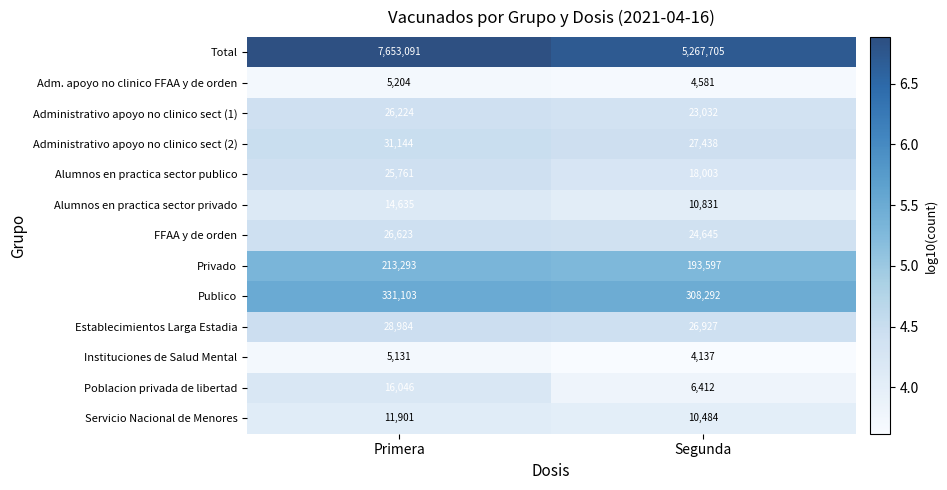

Which series has the largest range (max minus min)?

Total